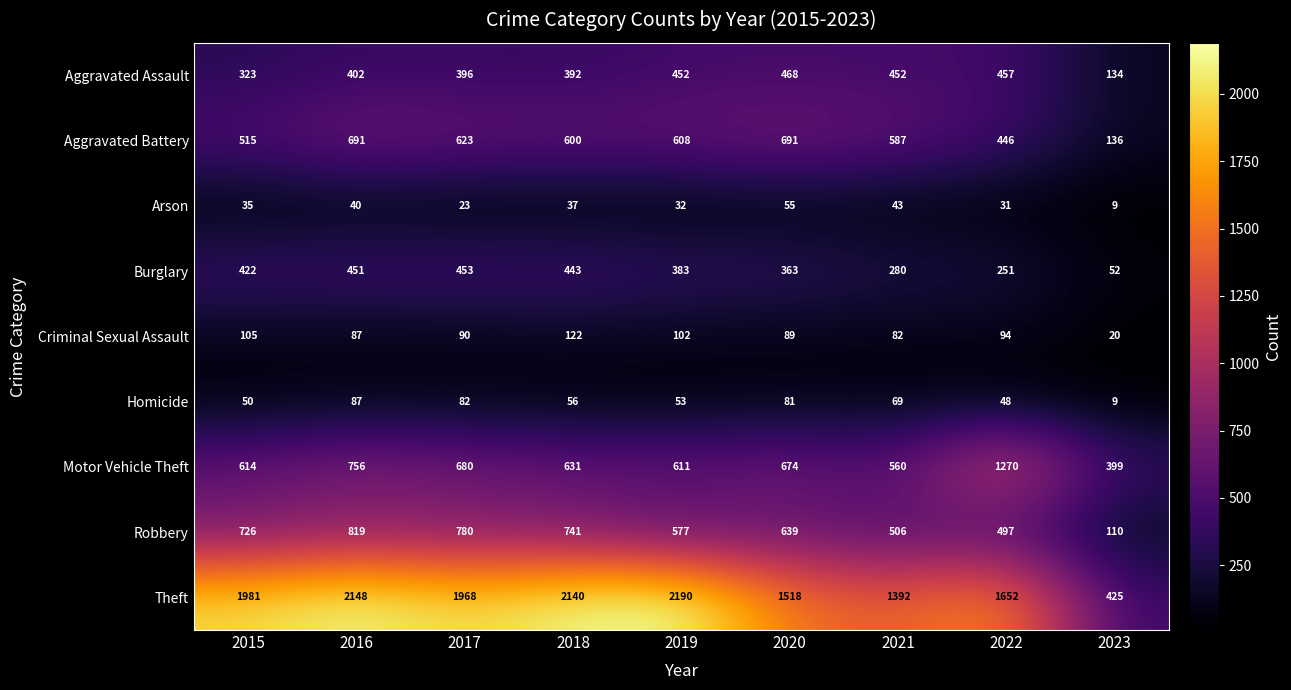

Between 2015 and 2019, which series saw the biggest shift?

Theft